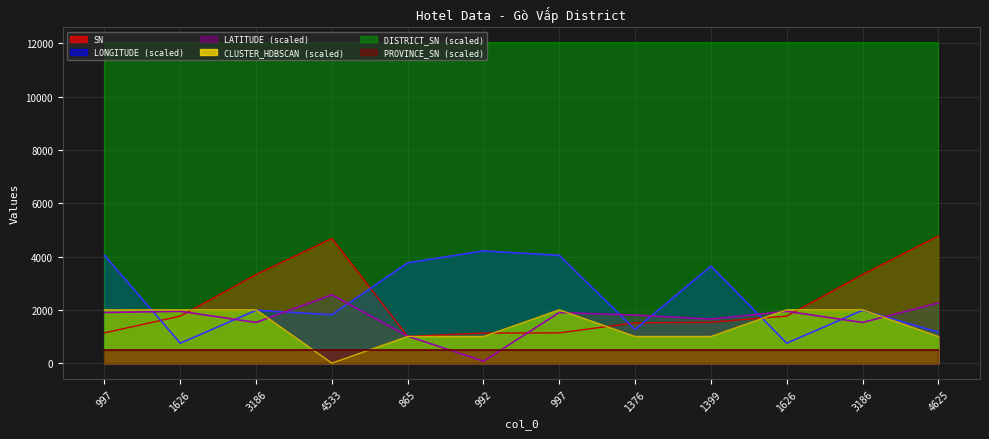

How many lines are shown in the chart?

6